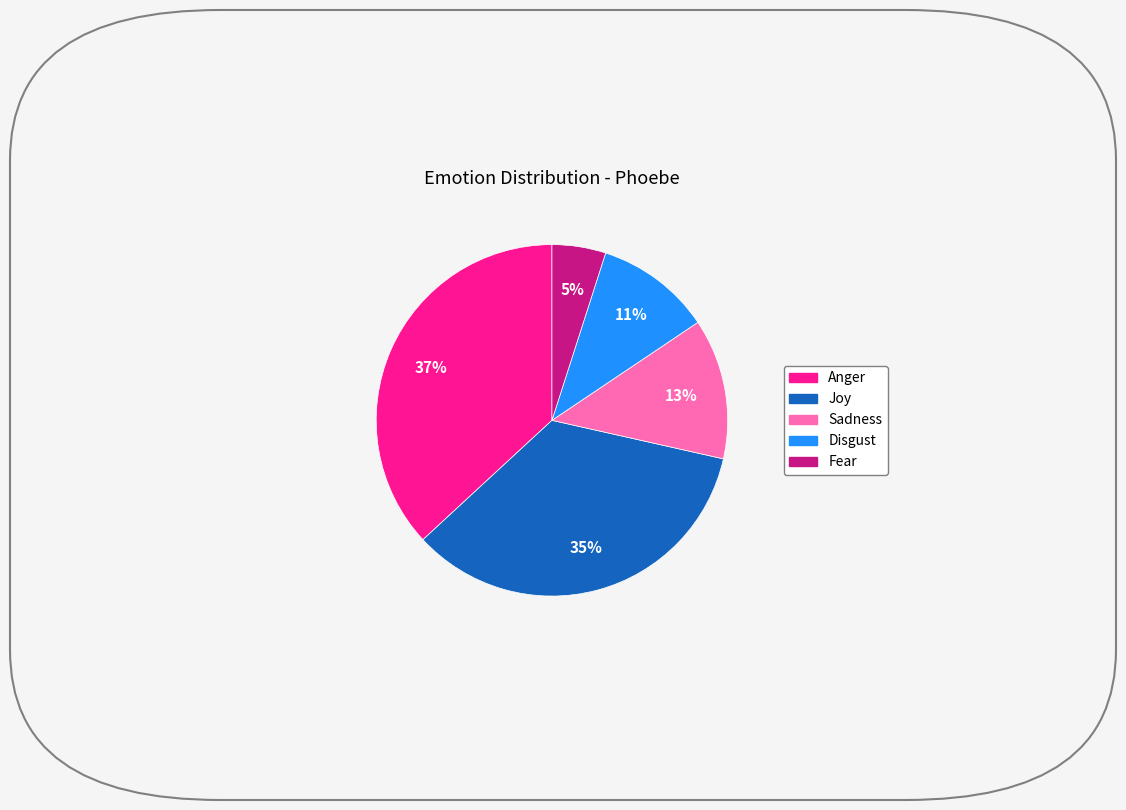

Is there a majority slice in this chart?

No